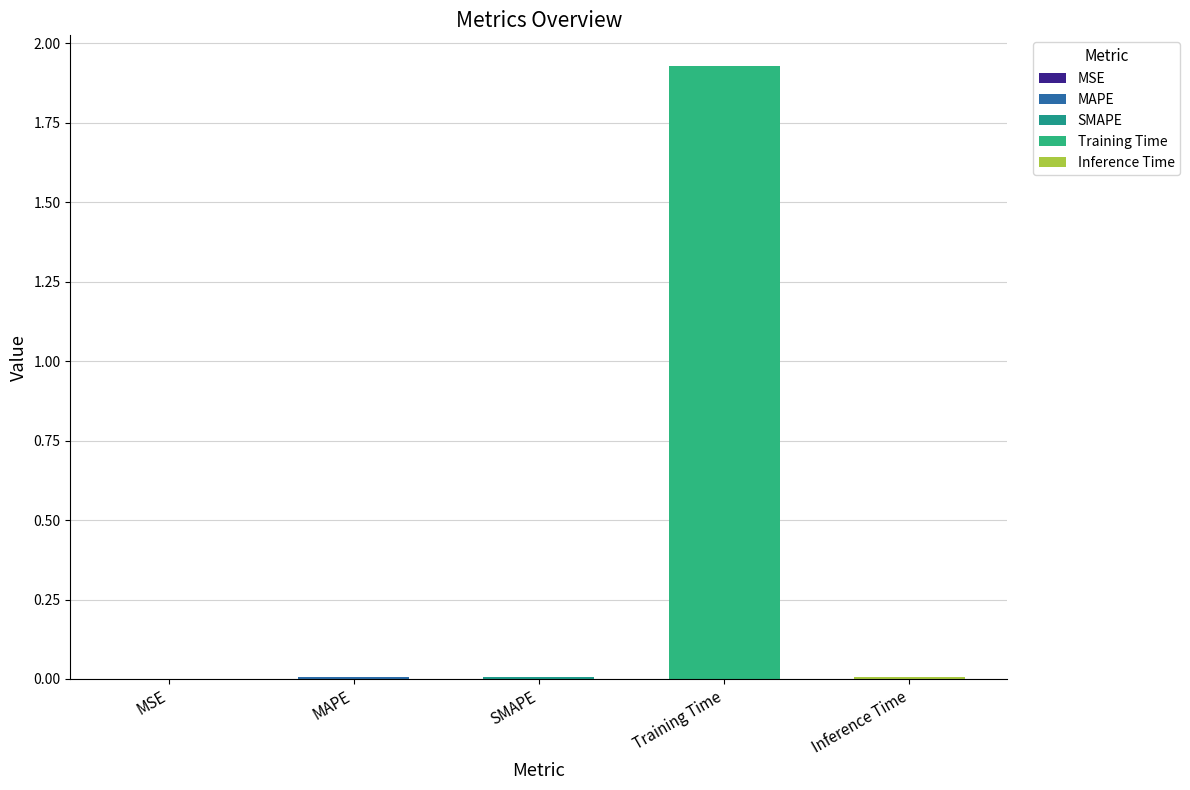

Reading left to right, extract all data points from this chart.

0.0	0.0	0.0	1.9	0.0